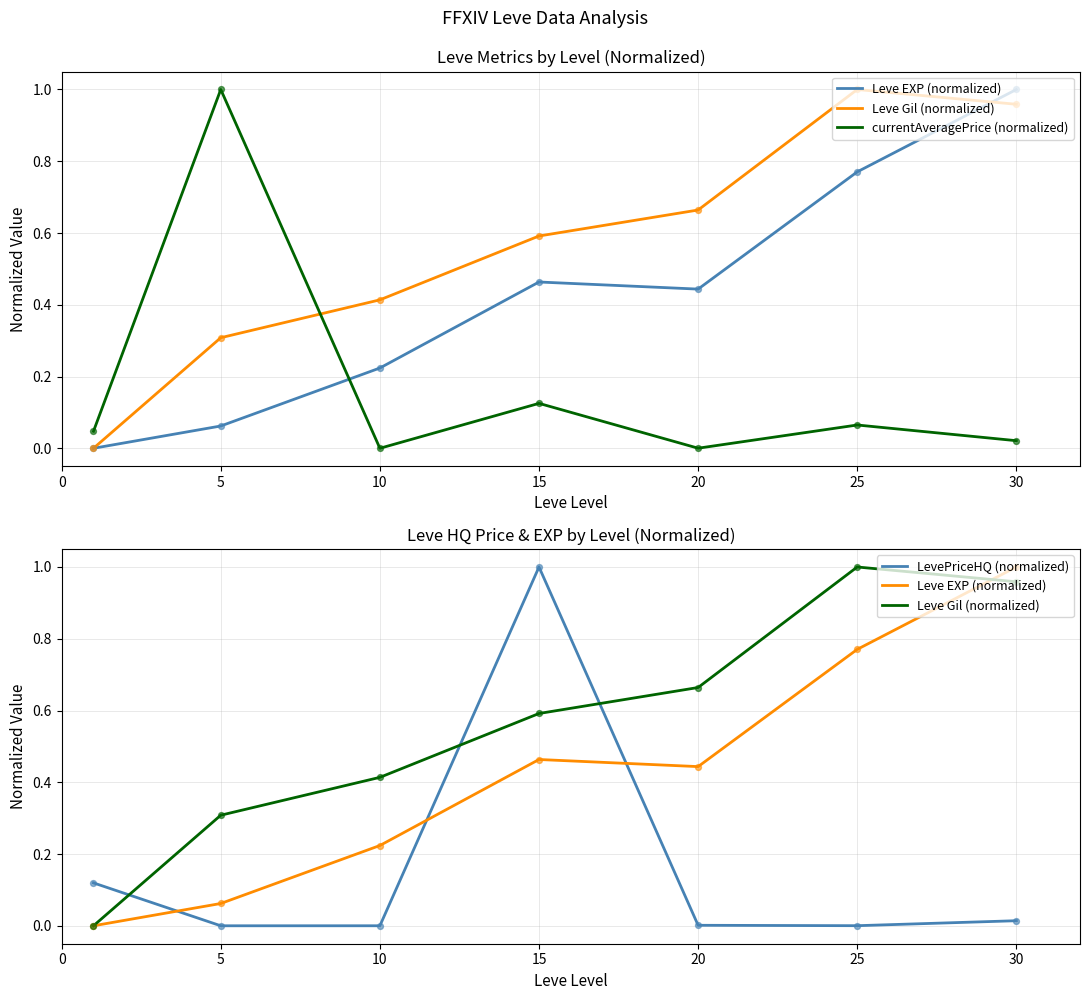

What are all the series names shown in the legend?

Leve EXP (normalized), Leve Gil (normalized), currentAveragePrice (normalized), LevePriceHQ (normalized)